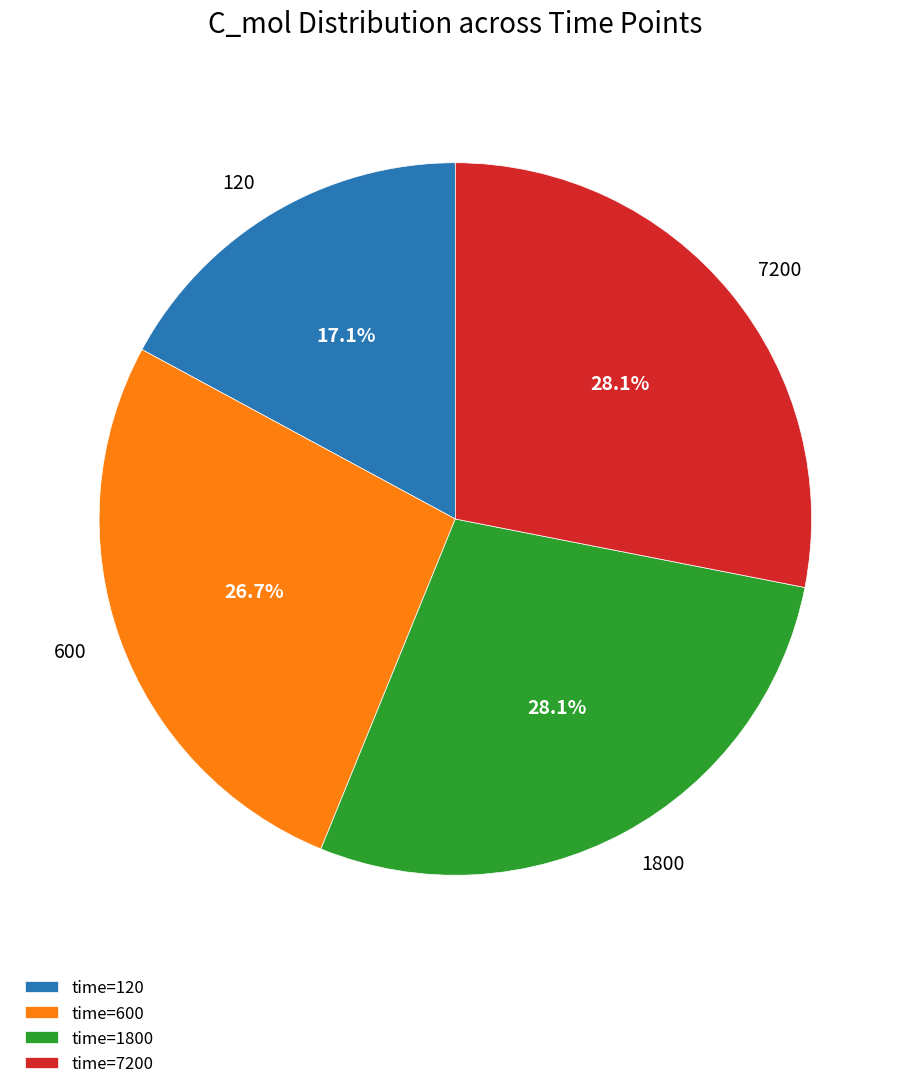

Which category has the smallest portion of the pie?

120